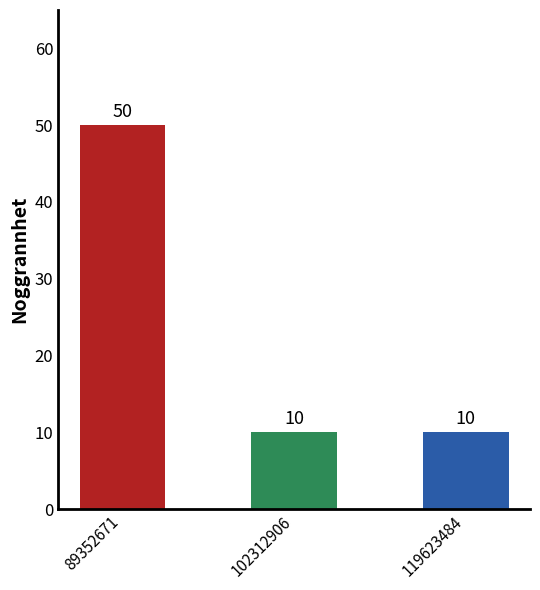

Approximately how many times larger is the value at 102312906 compared to 89352671?

0.2